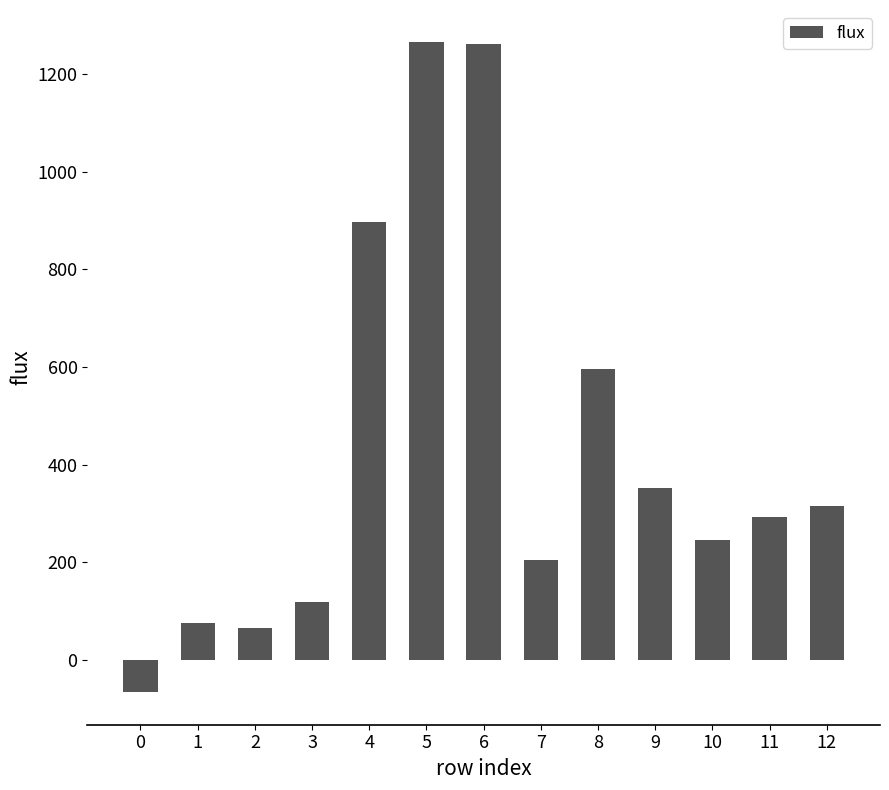

How many values are above zero?

12